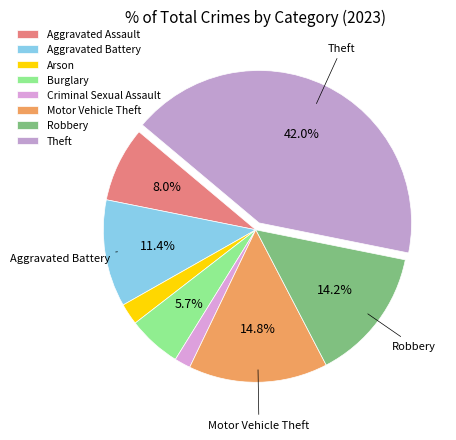

What is the largest slice in the pie chart?

Theft